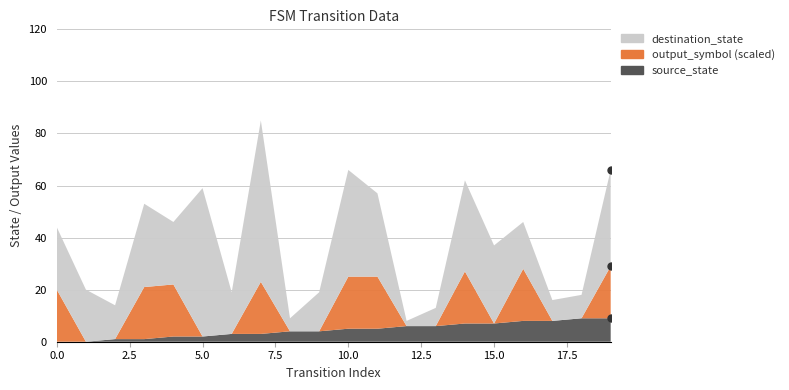

Which series has the largest range (max minus min)?

destination_state